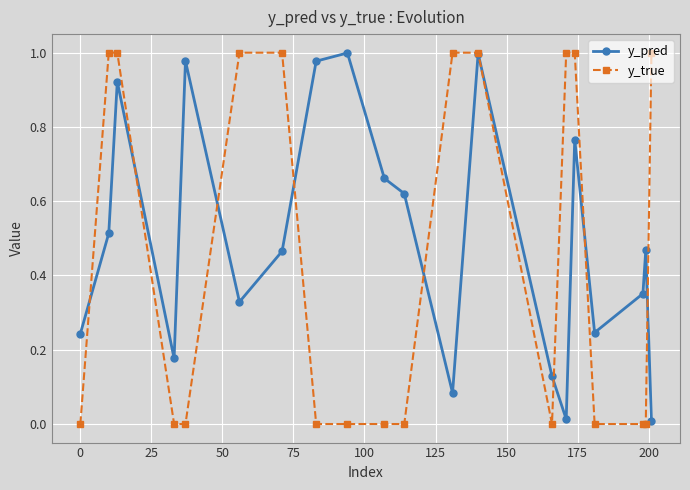

List the series in order of their overall mean, highest first.

y_pred, y_true